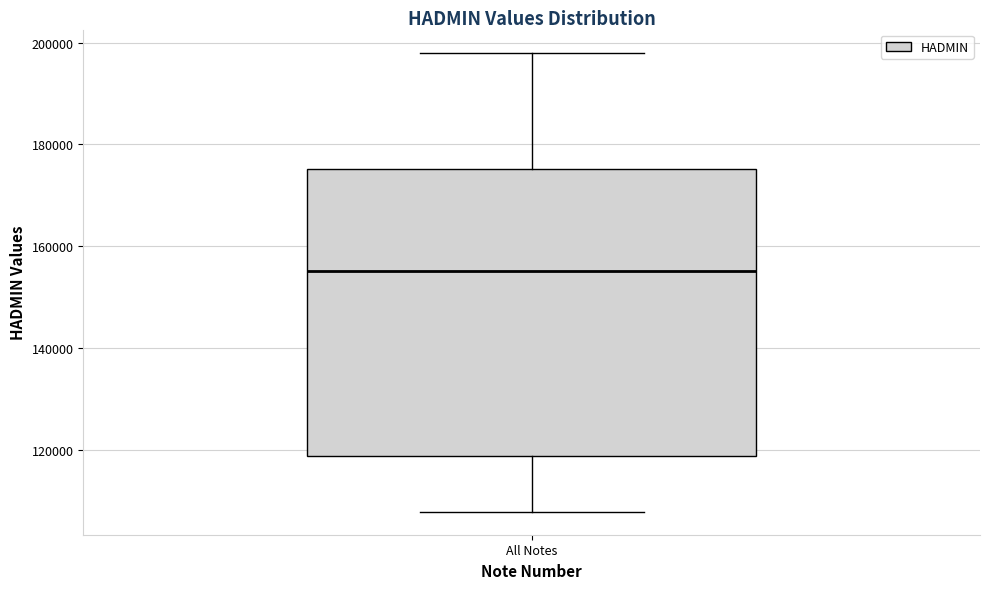

Where is the lower edge of the box for All Notes on the y-axis? The values are not printed on the chart, so give them approximately, as read against the axis.

118000